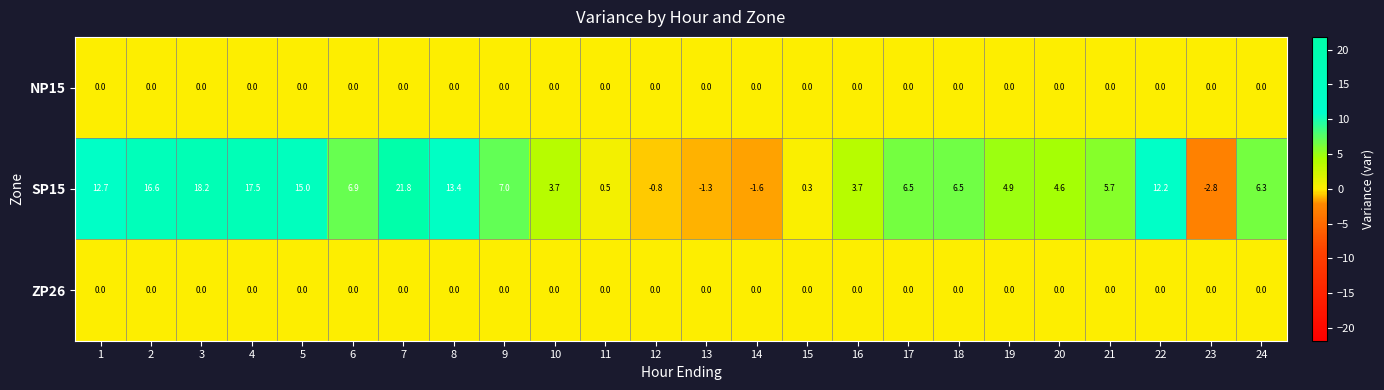

Is it true that SP15 equals -1.6 at 14?

True